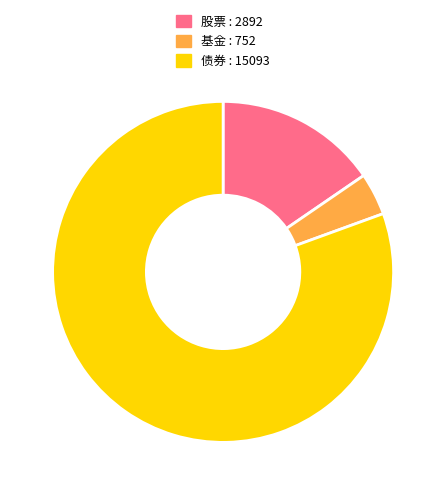

How many slices are in this pie chart?

3